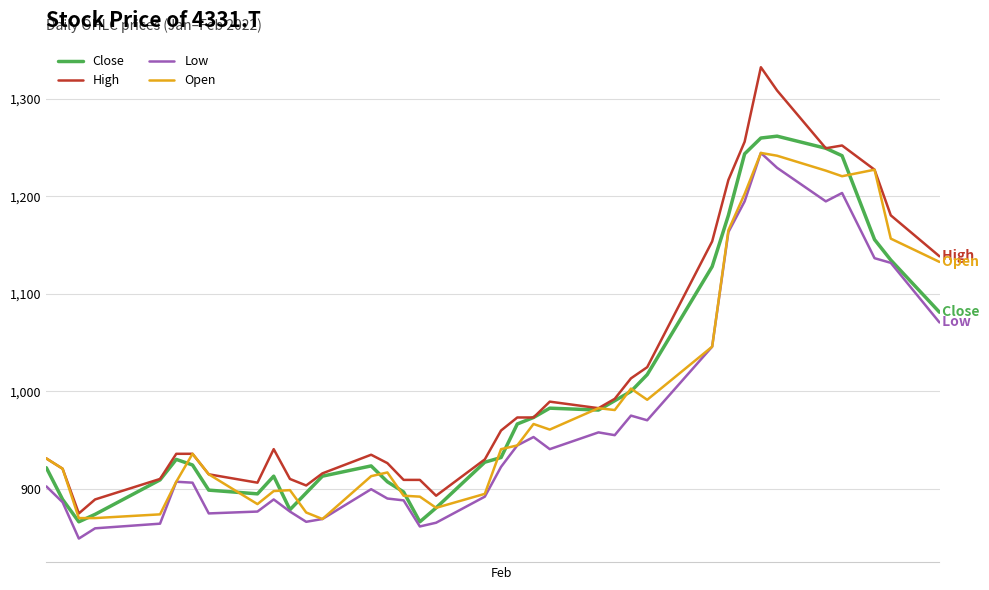

What is the minimum value shown in the chart?

849.1